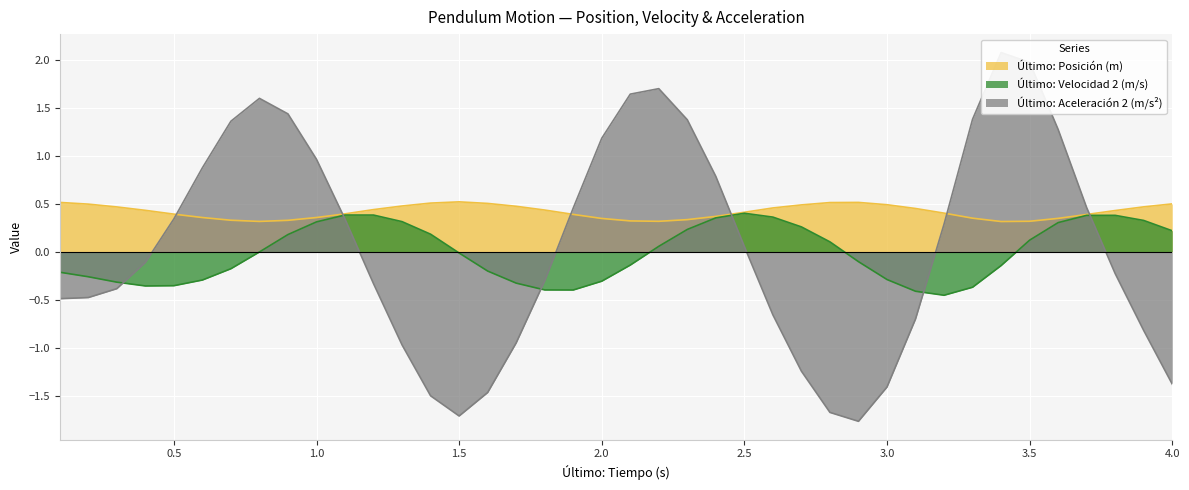

At how many categories does at least one series exceed 0?

40